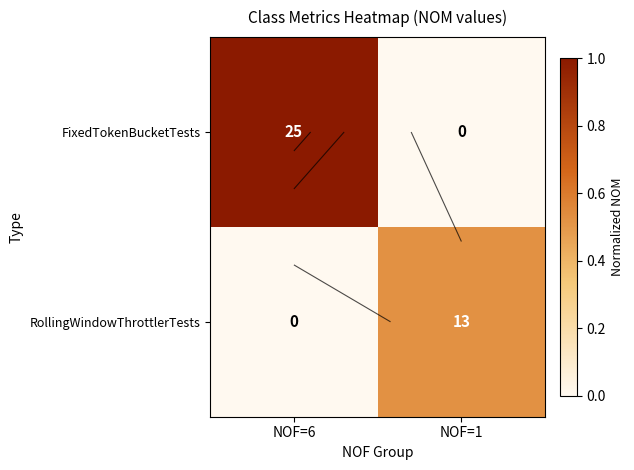

Which series has the widest spread of values?

FixedTokenBucketTests